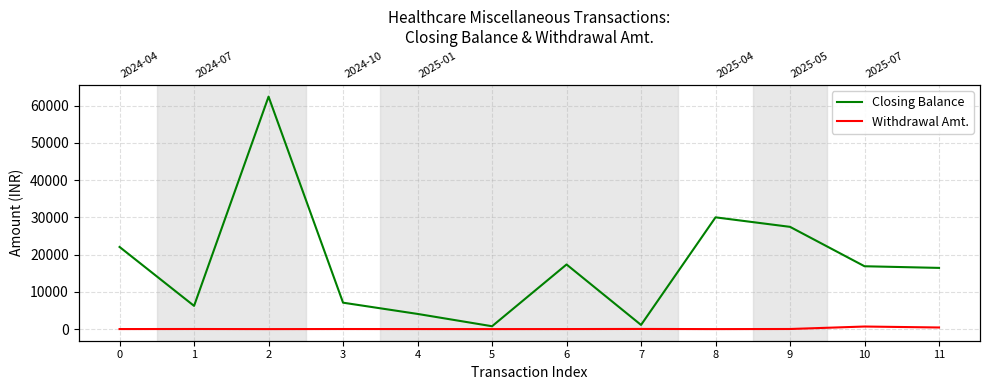

True or false: Withdrawal Amt. and Closing Balance cross at least once.

False